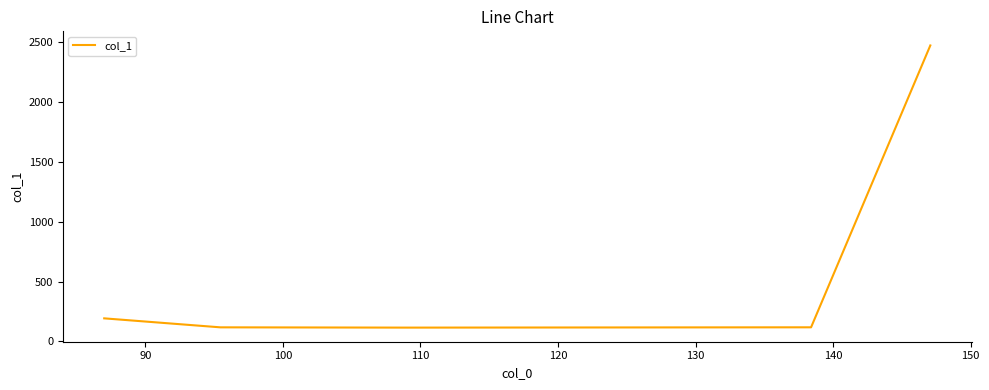

What is the smallest value displayed?

115.6